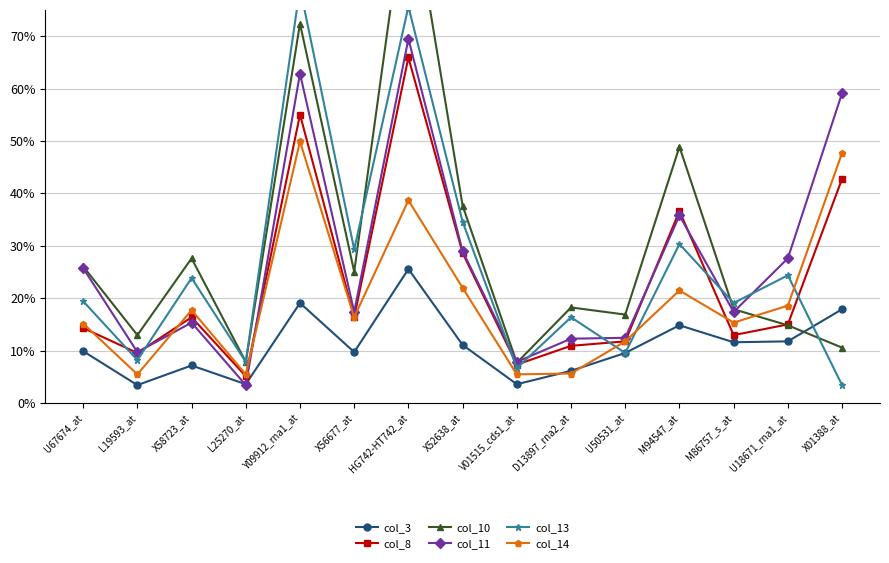

Does the chart display data point markers on the line(s)?

Yes